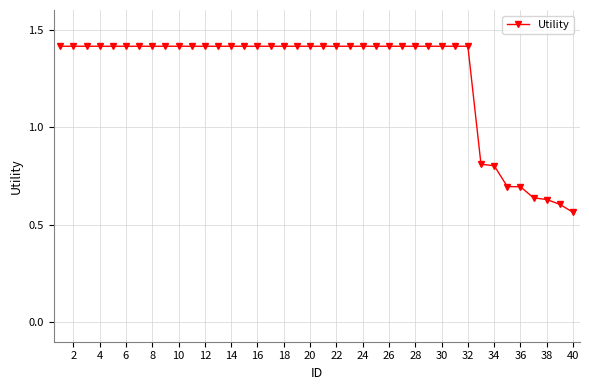

How many values are between 1 and 2?

32